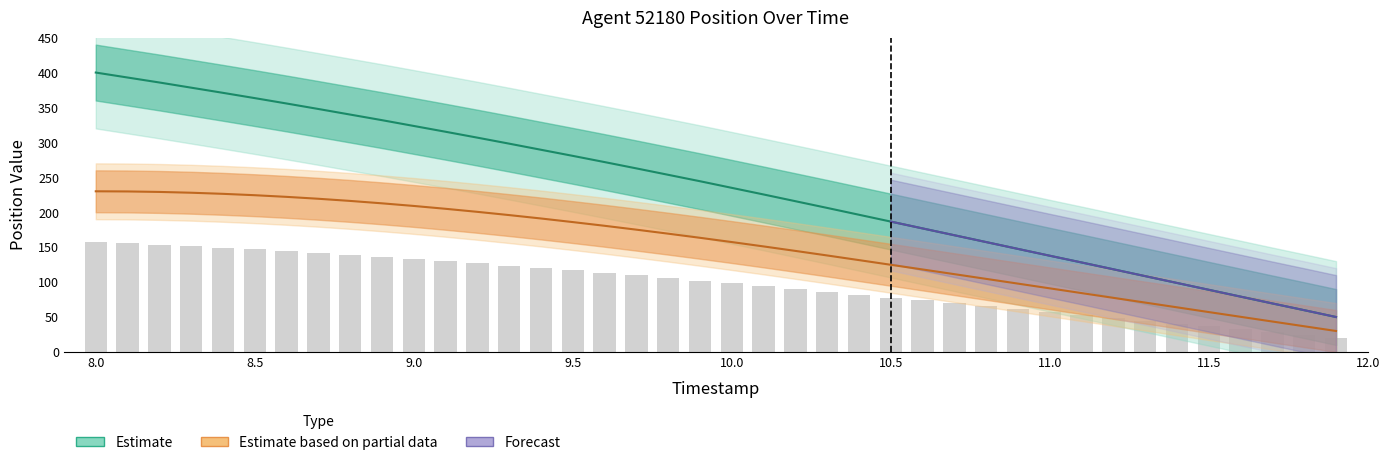

At which category does the chart reach its peak across all series?

8.0